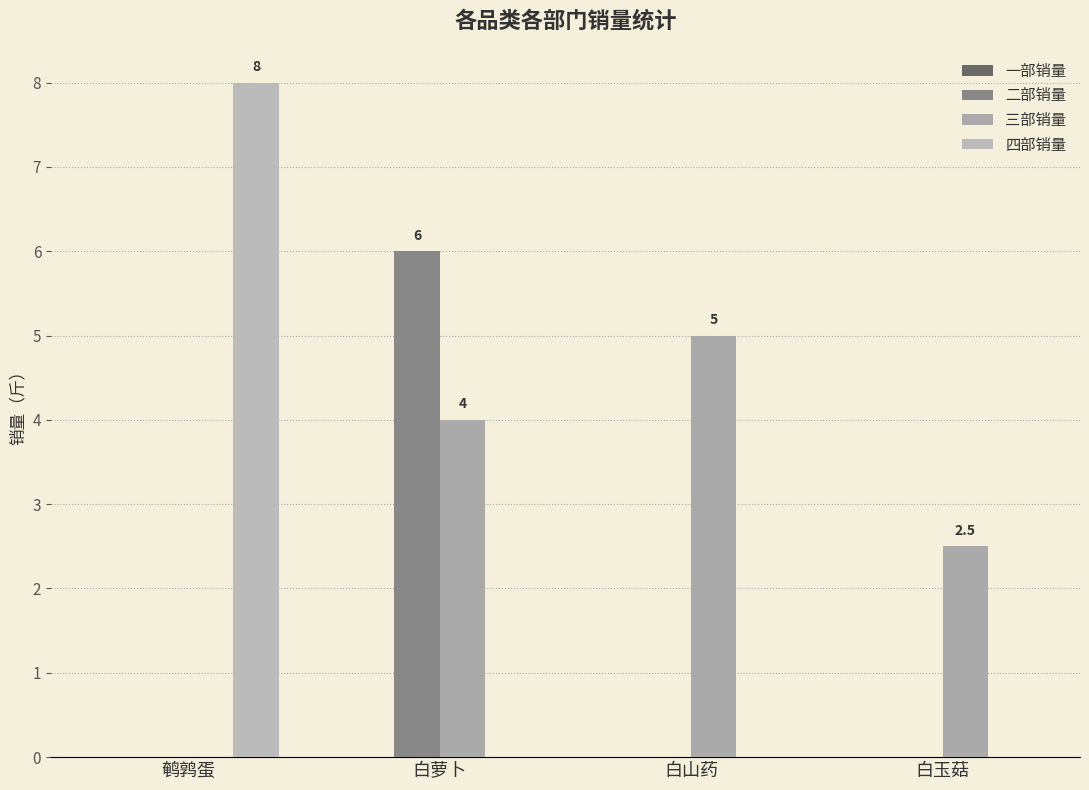

What position from the right is 白玉菇?

1